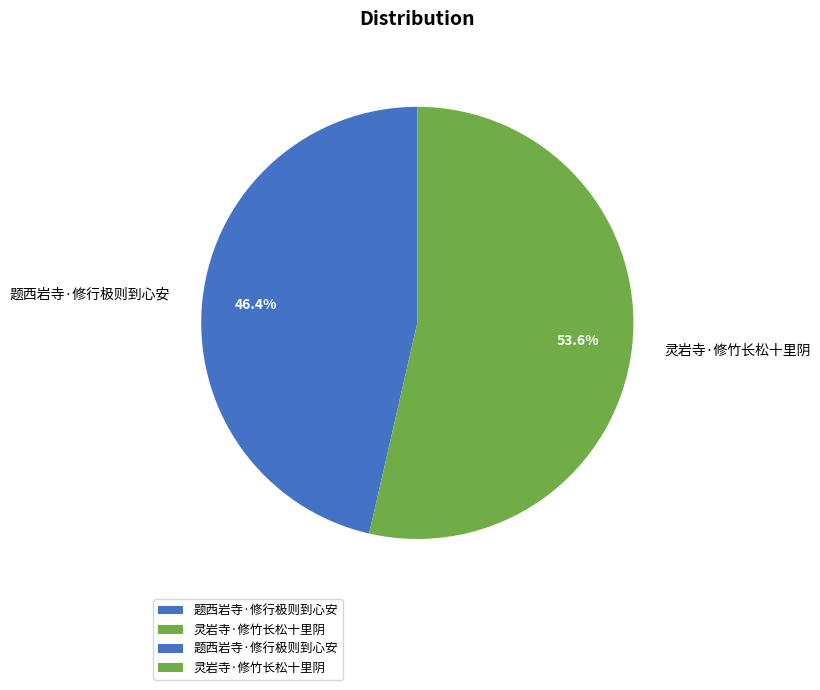

How many segments does this pie chart have?

2